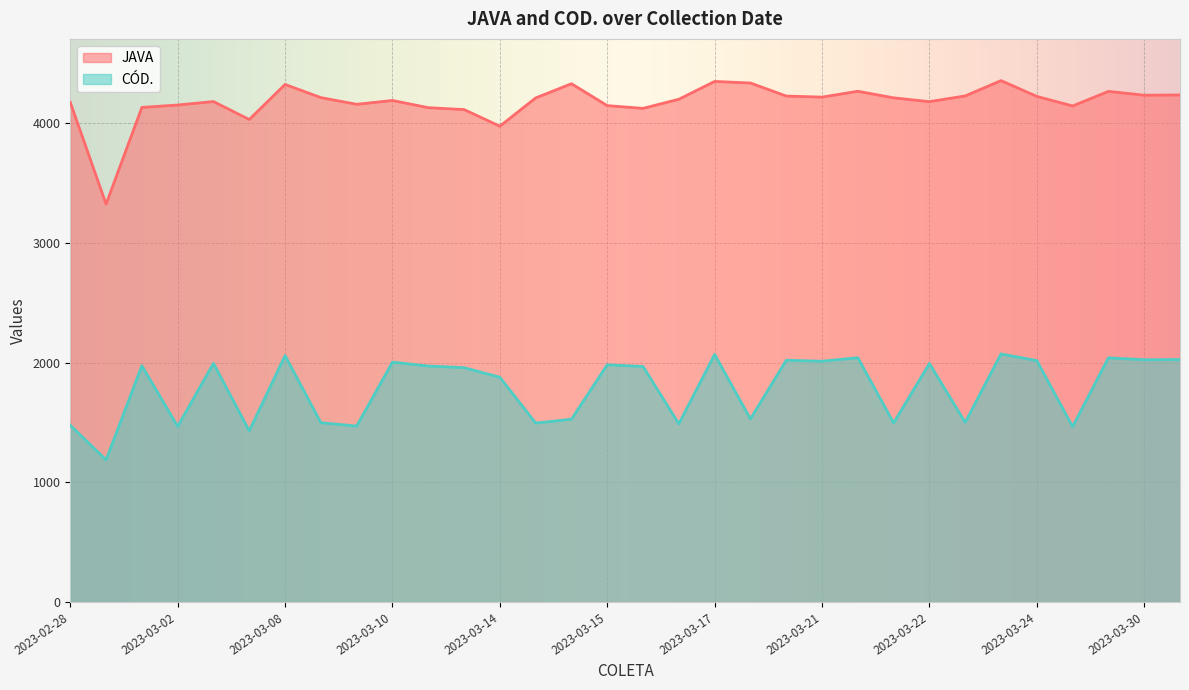

The value of JAVA at 2023-03-02 is 4154. True or false?

True